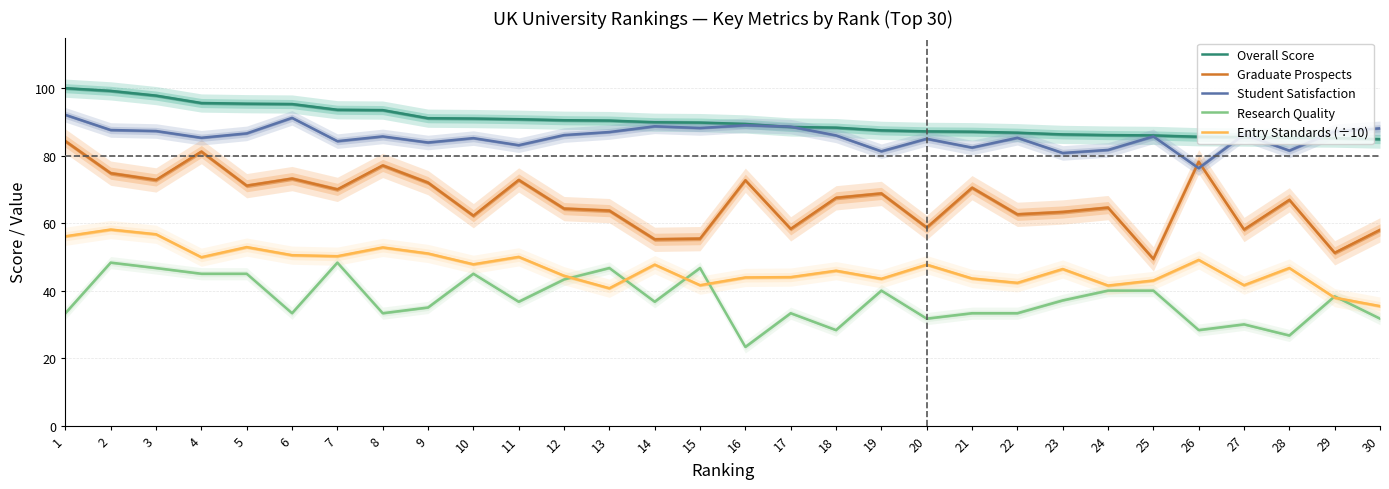

Rank the series by their maximum value, from highest to lowest.

Overall Score, Student Satisfaction, Graduate Prospects, Entry Standards (÷10), Research Quality